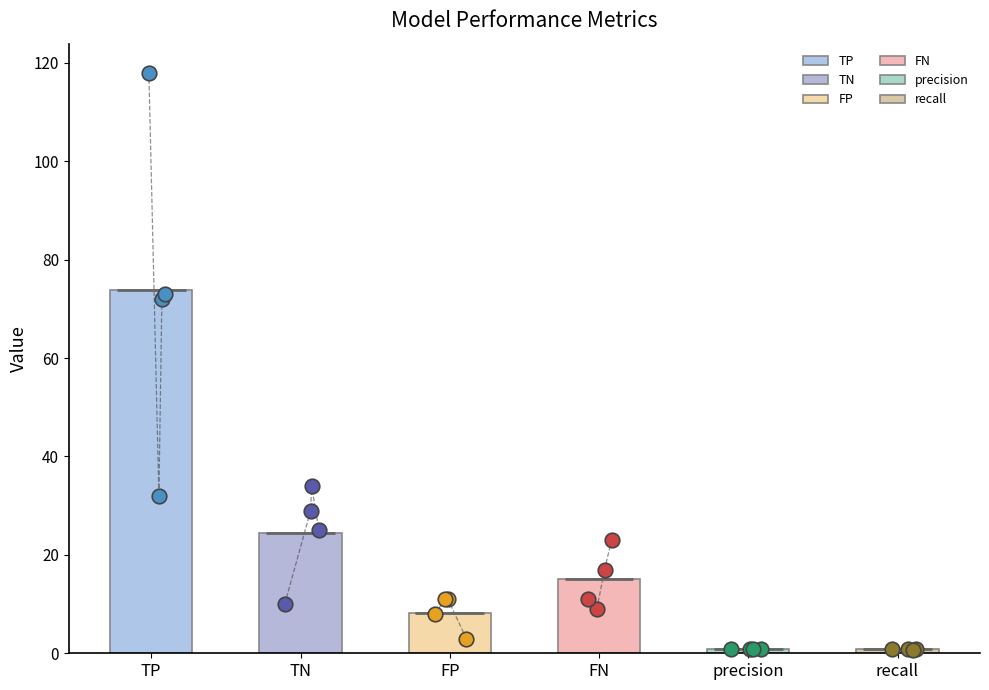

Which series contains the highest Y value?

TP